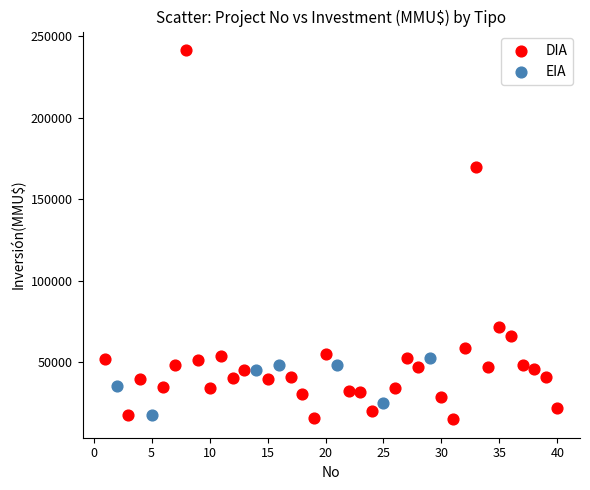

Which series has the widest spread of Y values?

DIA